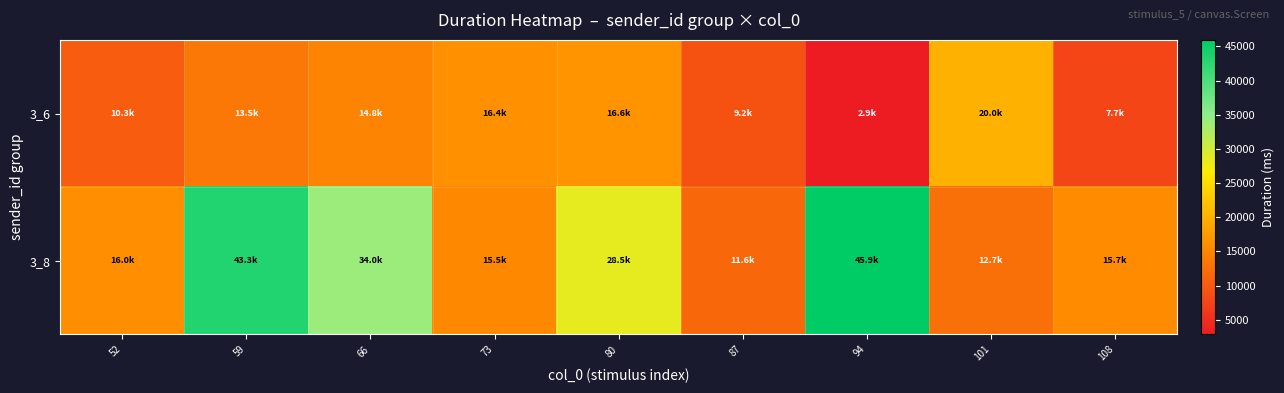

Reading left to right, what are all the values shown in this chart?

3_6: 52=10288.5	59=13515.5	66=14806.5	73=16417.5	80=16599.5	87=9203.1	94=2852.8	101=20025.5	108=7667.8
3_8: 52=16010.8	59=43306.3	66=34036.3	73=15460.6	80=28492.7	87=11562.2	94=45945.5	101=12688.0	108=15675.8